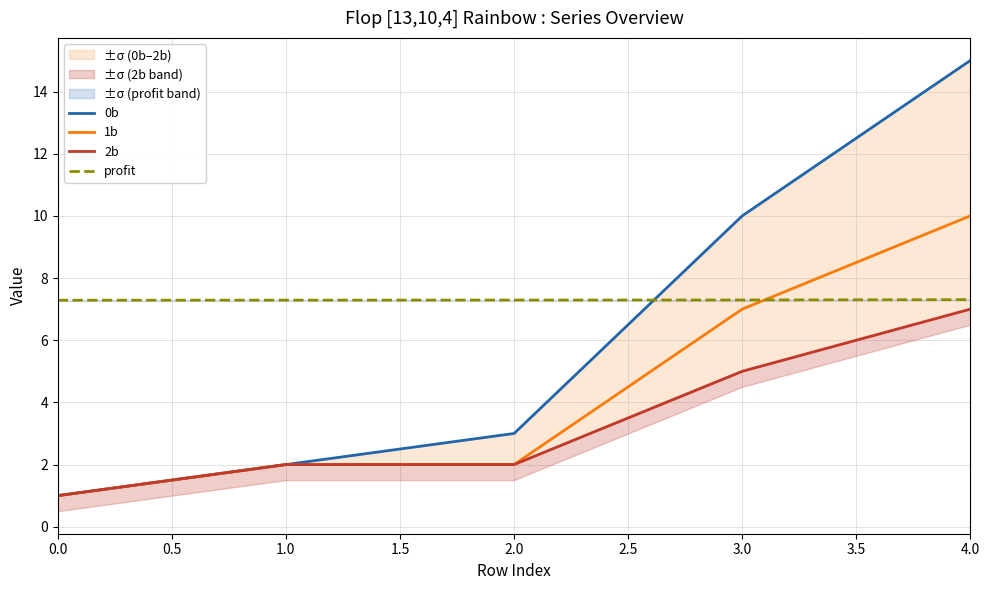

What value does the 0b series have at 0.0?

1.0